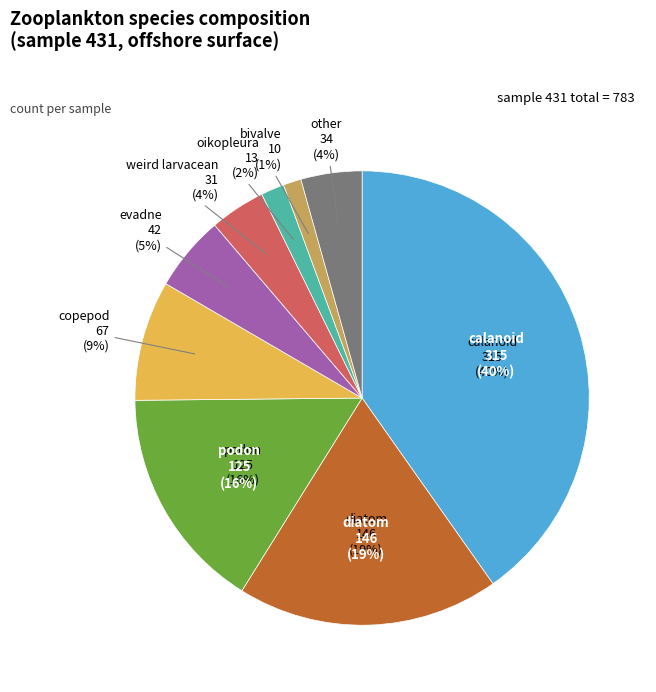

Does calanoid represent more than half of the total?

No